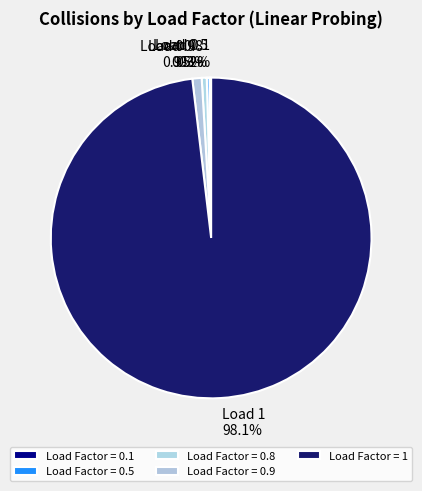

Do Load 0.9 and Load 0.8 together represent more than half of the pie?

No